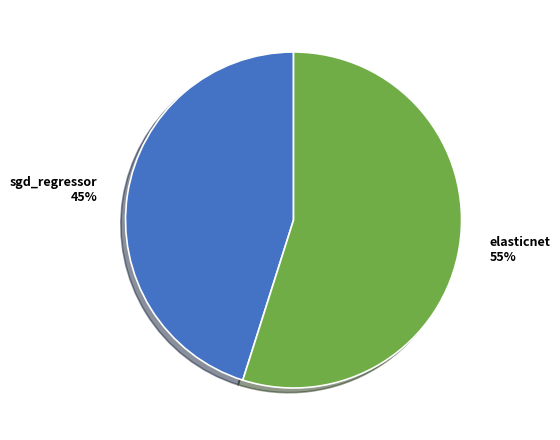

What percentage is the sgd_regressor slice, to the nearest percent?

45%